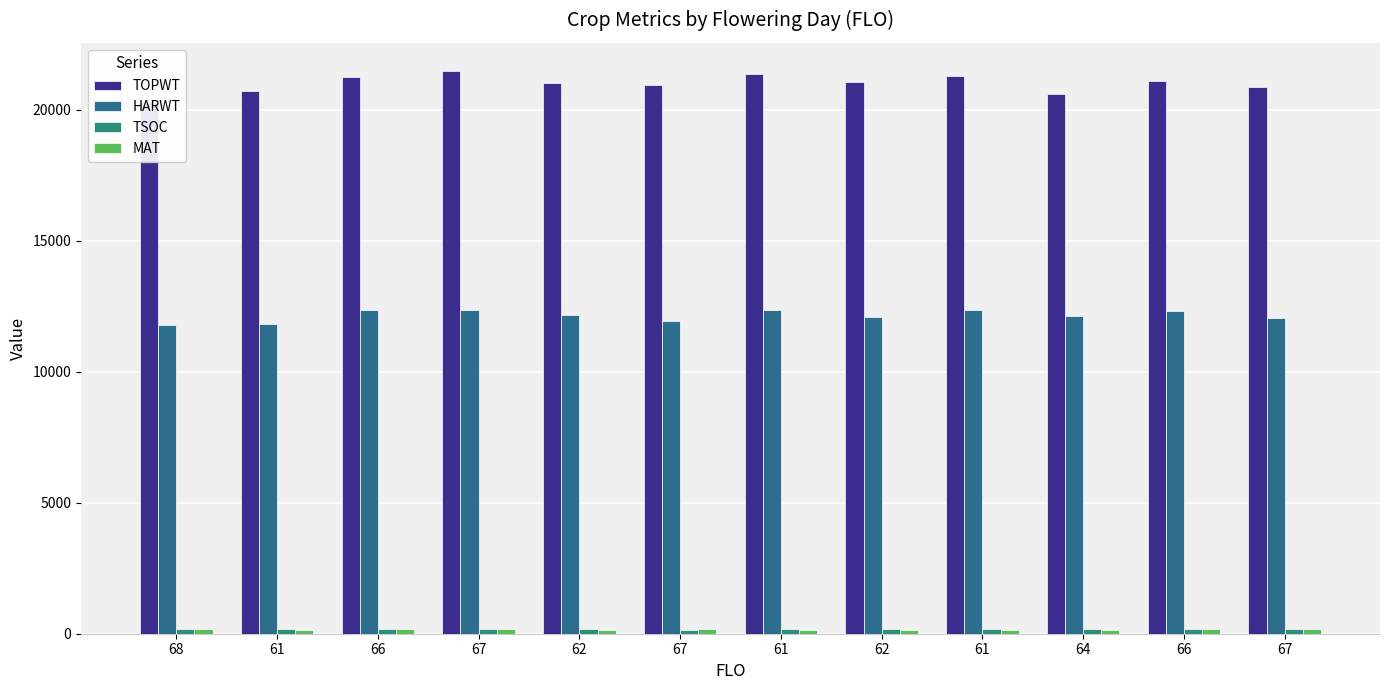

How many values in the TSOC series exceed 175?

5